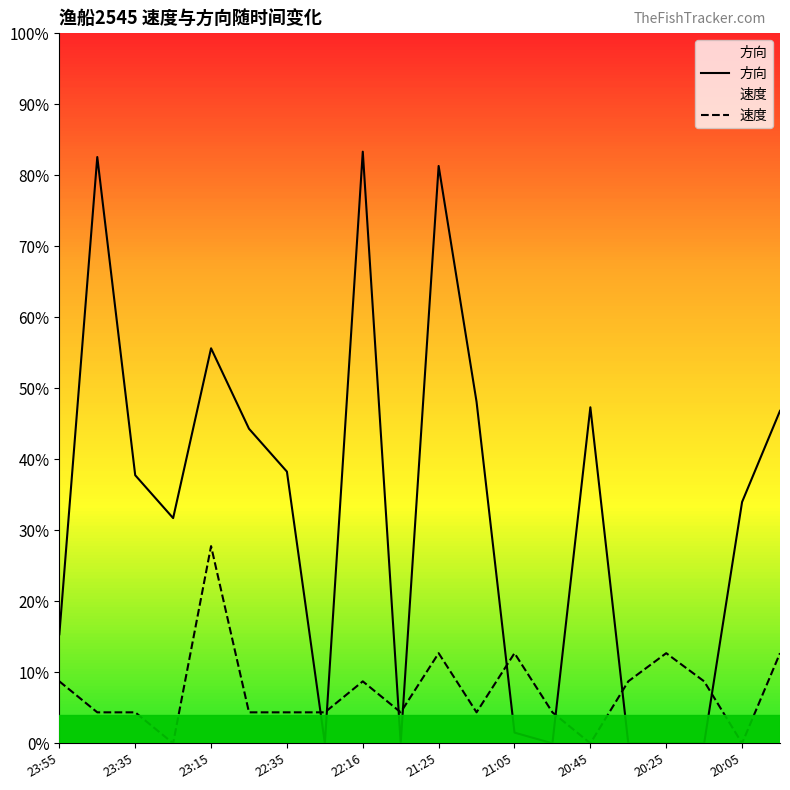

At 19:55, list the series in order from smallest to largest.

速度, 方向